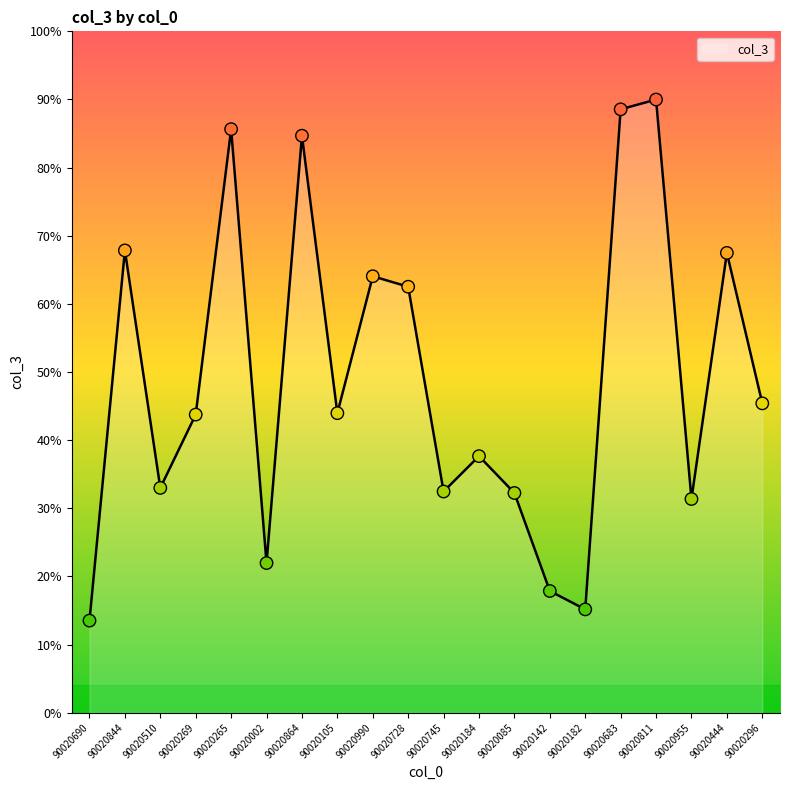

Does the chart have visible grid lines?

No